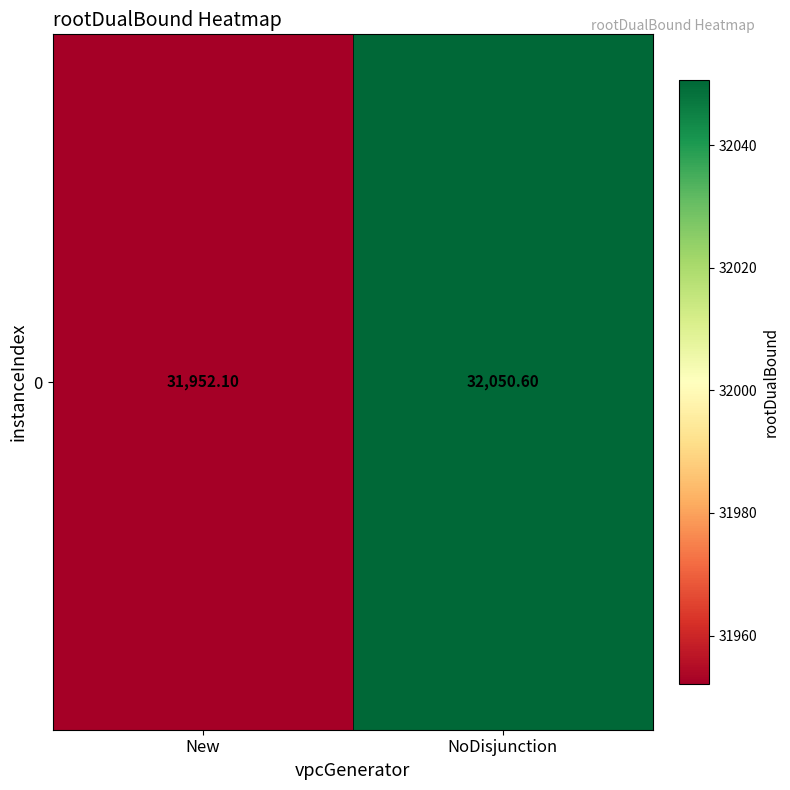

What is the sum of the values at New and NoDisjunction?

64002.7